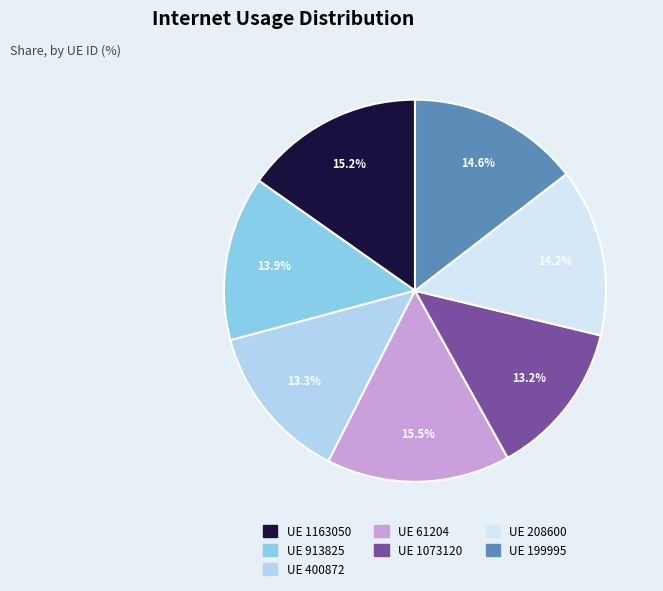

Count the number of slices in the pie.

7